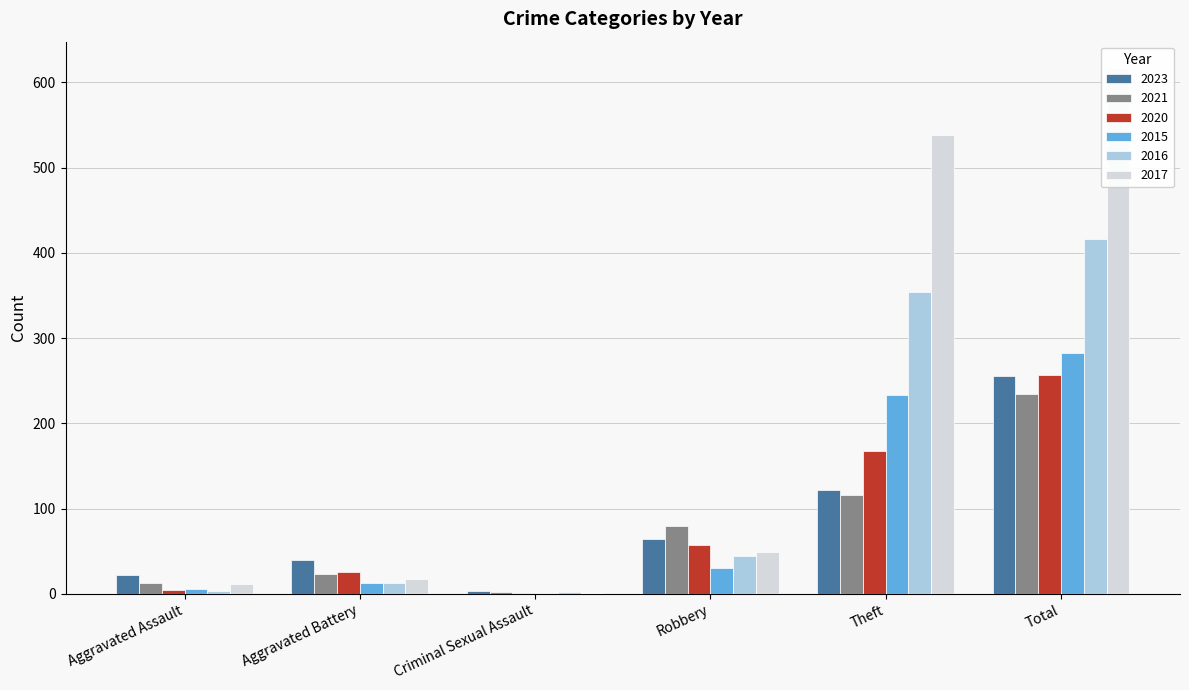

List the labels in order of 2020 value, largest first.

Total, Theft, Robbery, Aggravated Battery, Aggravated Assault, Criminal Sexual Assault